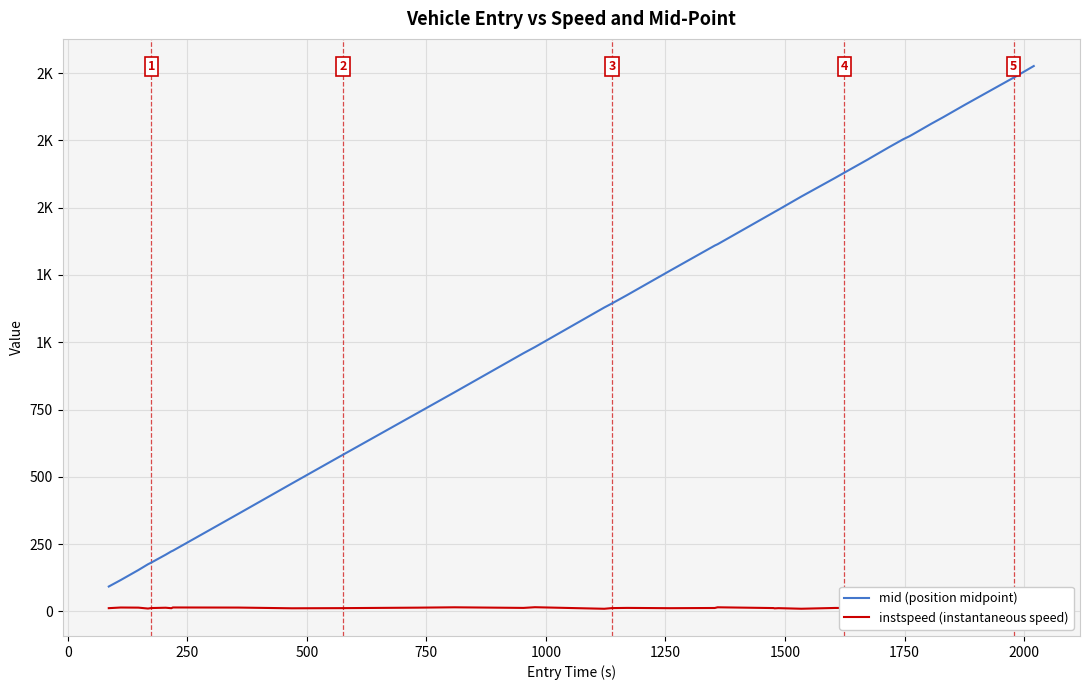

Count the number of data series in this chart.

2